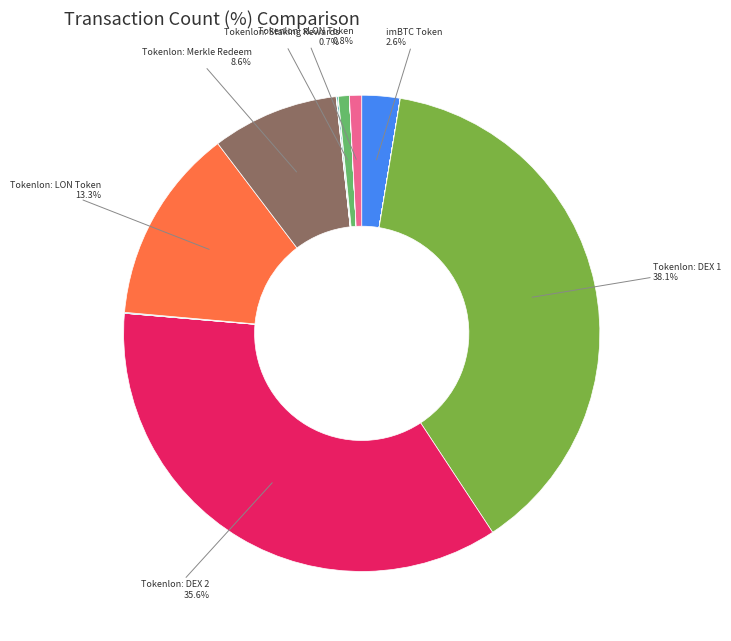

Which slice is the smallest?

Tokenlon: AMM Quoter